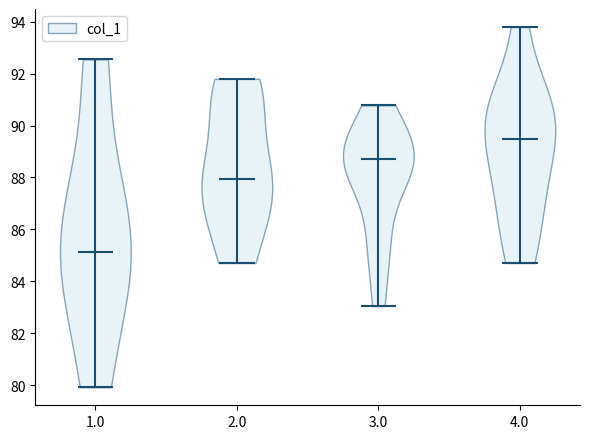

Reading left to right, read every violin against the y-axis: where its median line is, and the lowest and highest points it reaches. The values are not printed on the chart, so give them approximately, as read against the axis.

1.0: median line 85.2, lowest point 80.0, highest point 92.6
2.0: median line 88.0, lowest point 84.8, highest point 91.8
3.0: median line 88.8, lowest point 83.0, highest point 90.8
4.0: median line 89.4, lowest point 84.8, highest point 93.8